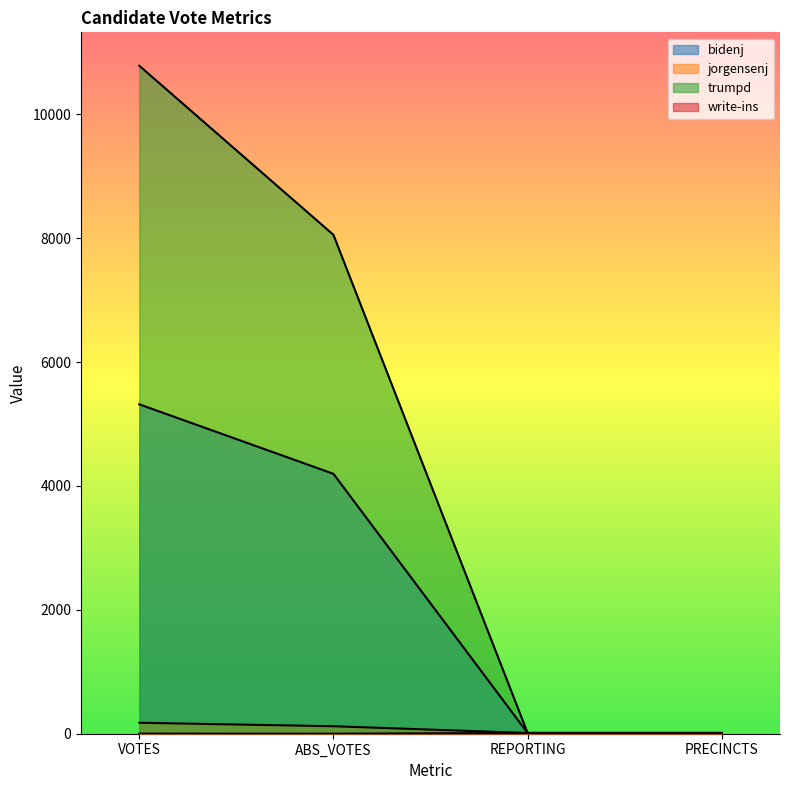

True or false: trumpd and jorgensenj intersect in this chart.

False